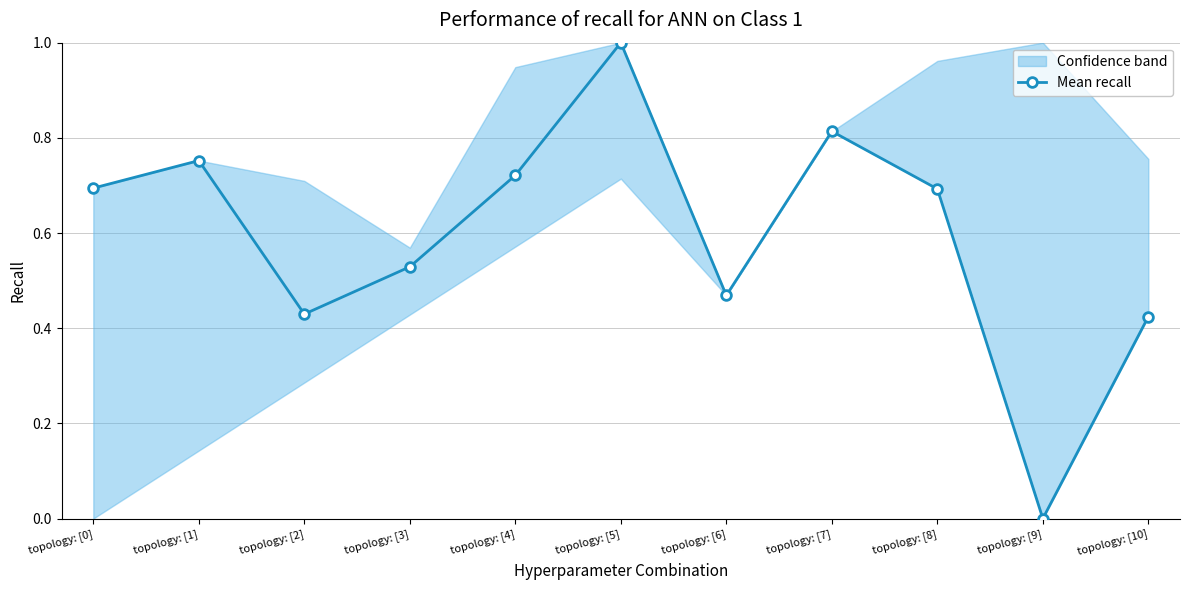

How many values in the Mean recall series exceed 0?

10